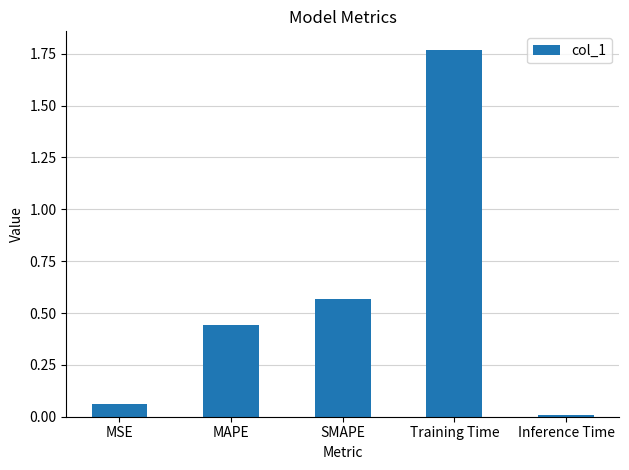

The value at MAPE is 0.7. True or false?

False